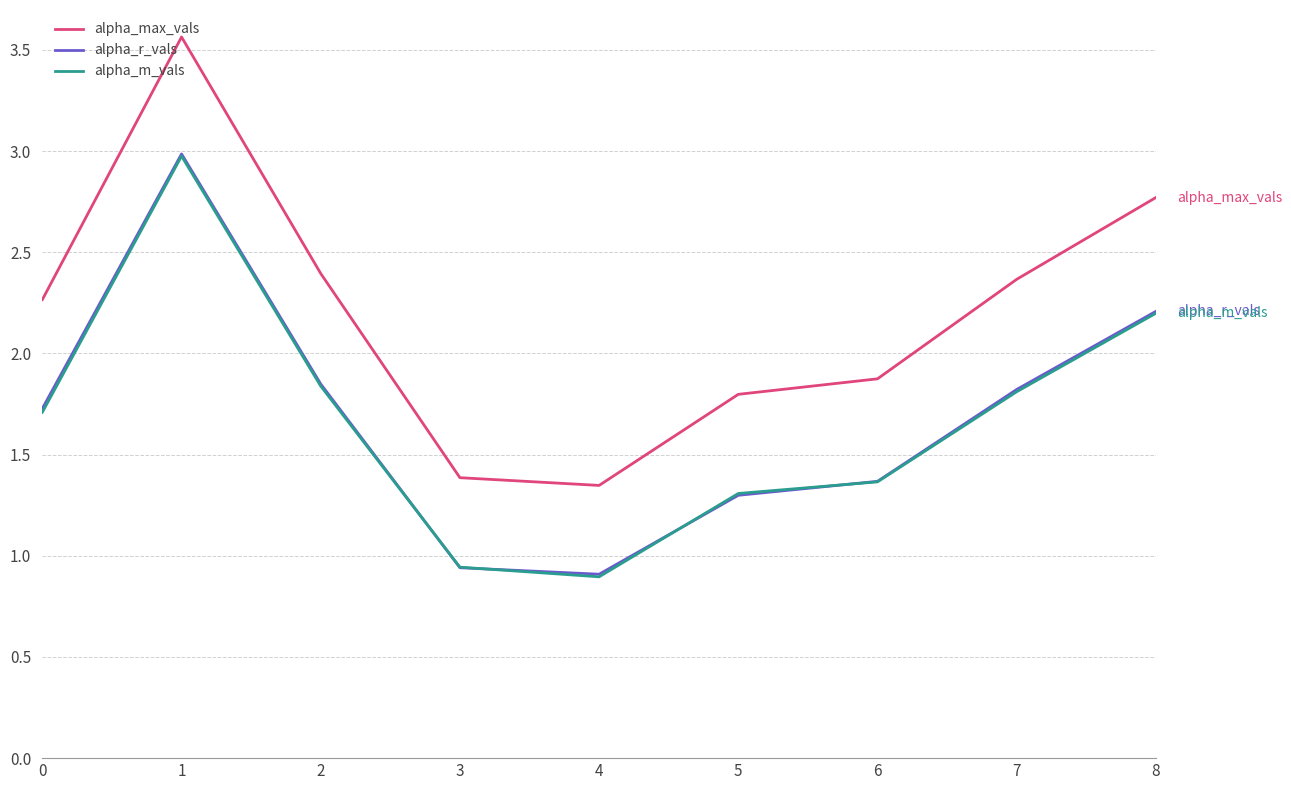

Is it true that alpha_r_vals equals 1.8 at 5?

False